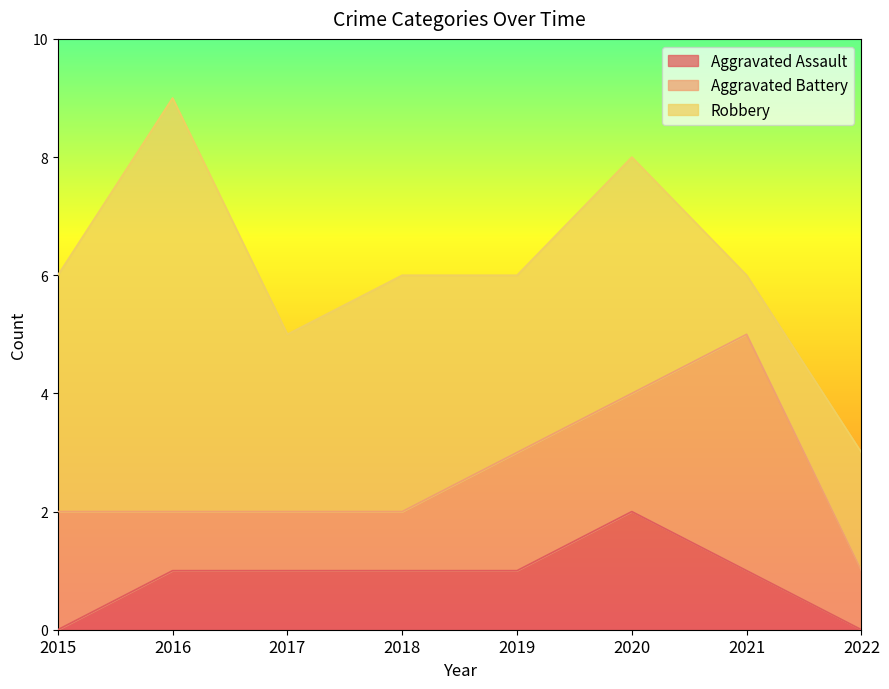

At 2015, list the series in order from smallest to largest.

Aggravated Assault, Aggravated Battery, Robbery